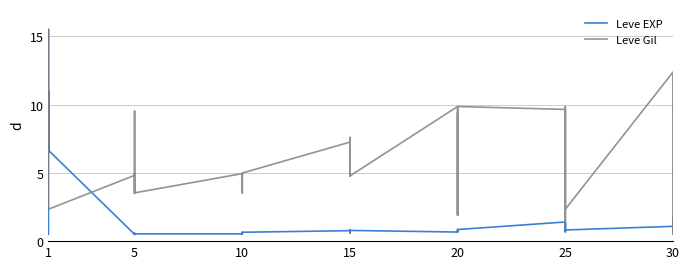

Is the value of Leve Gil at 1 greater than the value of Leve EXP at 15?

Yes